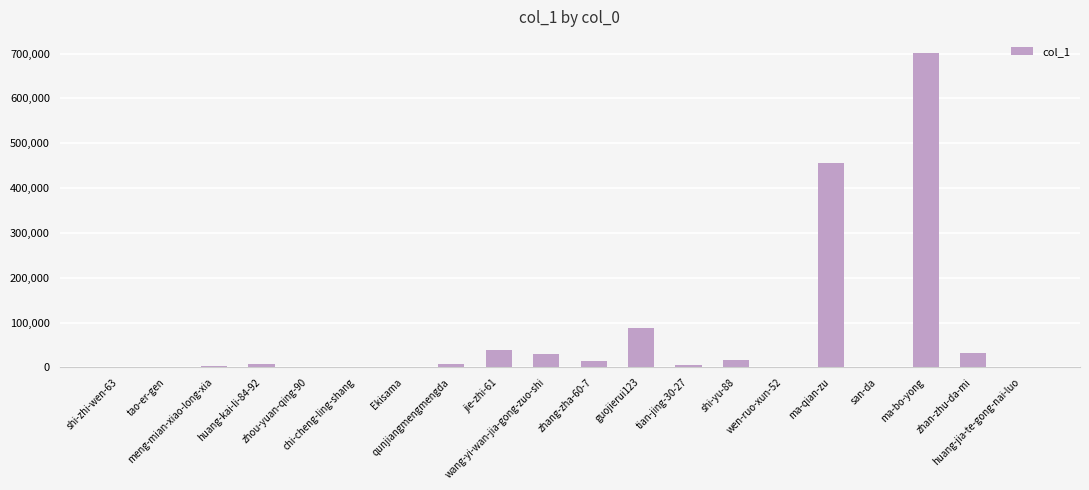

The value at ma-bo-yong is 1014933. True or false?

False